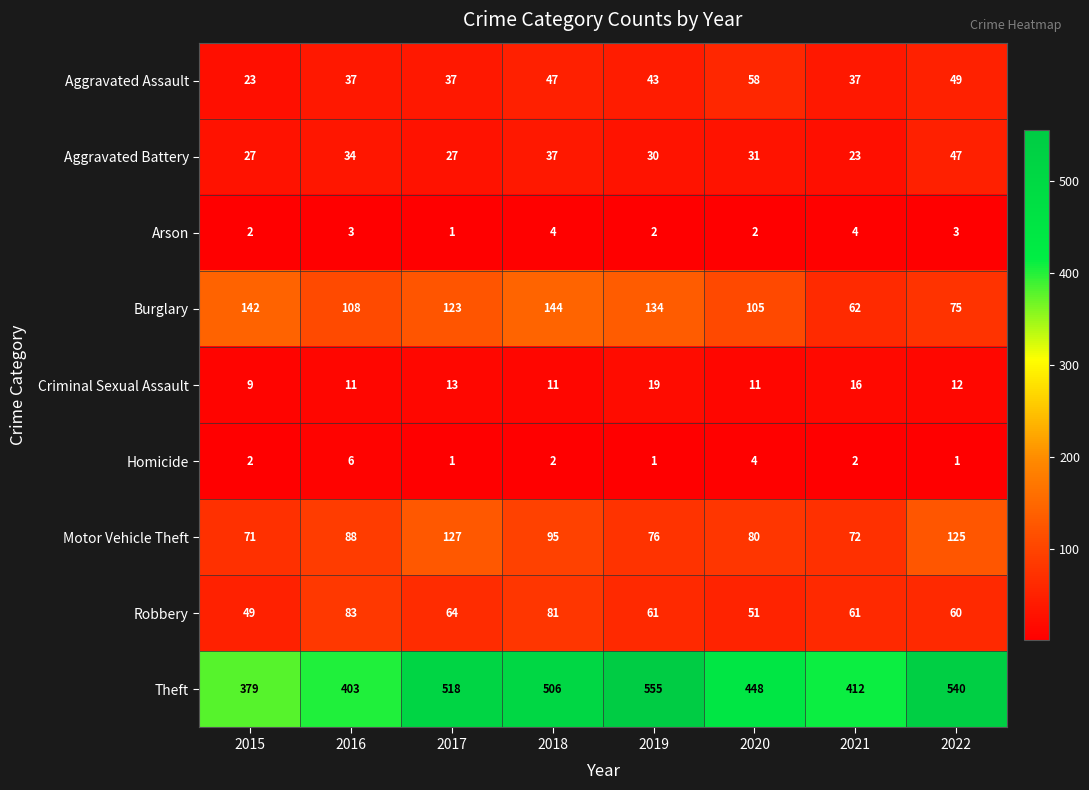

Is it true that Arson equals 3 at 2022?

True